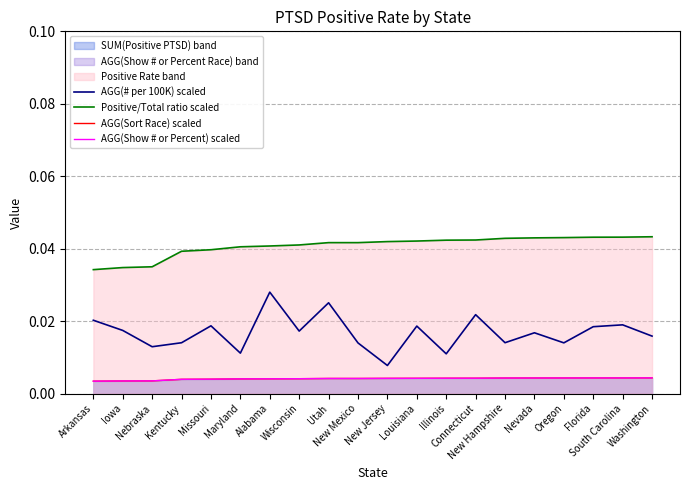

List the labels in order of AGG(# per 100K) scaled value, largest first.

Alabama, Utah, Connecticut, Arkansas, South Carolina, Missouri, Louisiana, Florida, Iowa, Wisconsin, Nevada, Washington, New Hampshire, Kentucky, Oregon, New Mexico, Nebraska, Maryland, Illinois, New Jersey